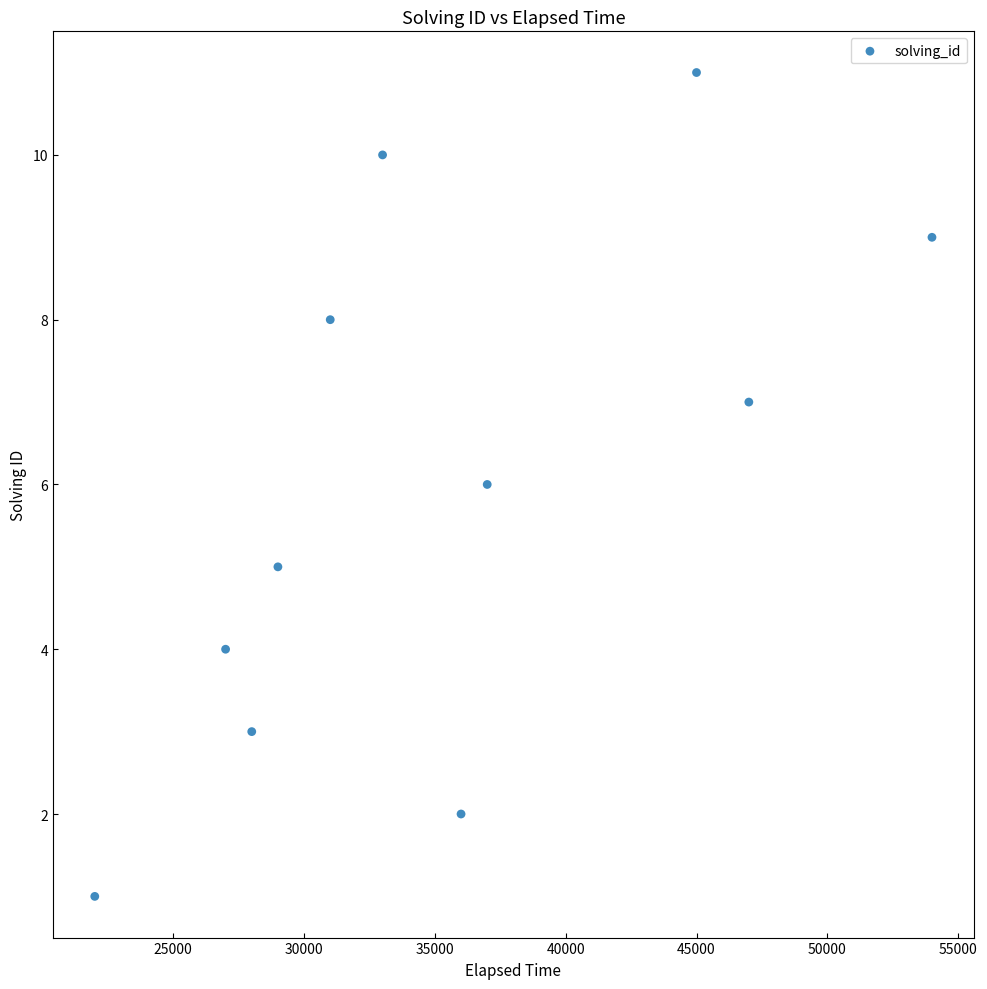

What is the average X value?

35364